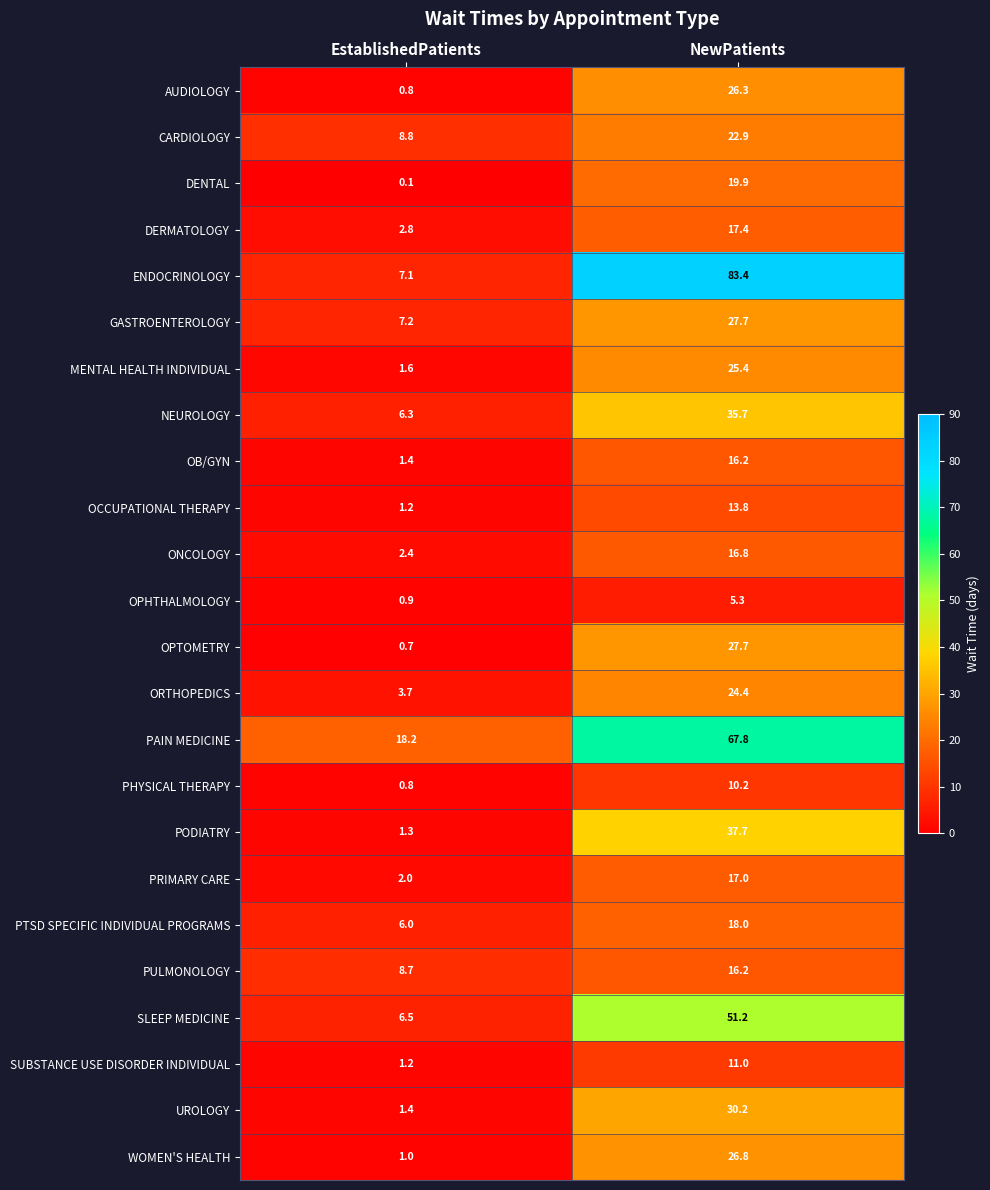

At which label is DERMATOLOGY closest to 10?

EstablishedPatients